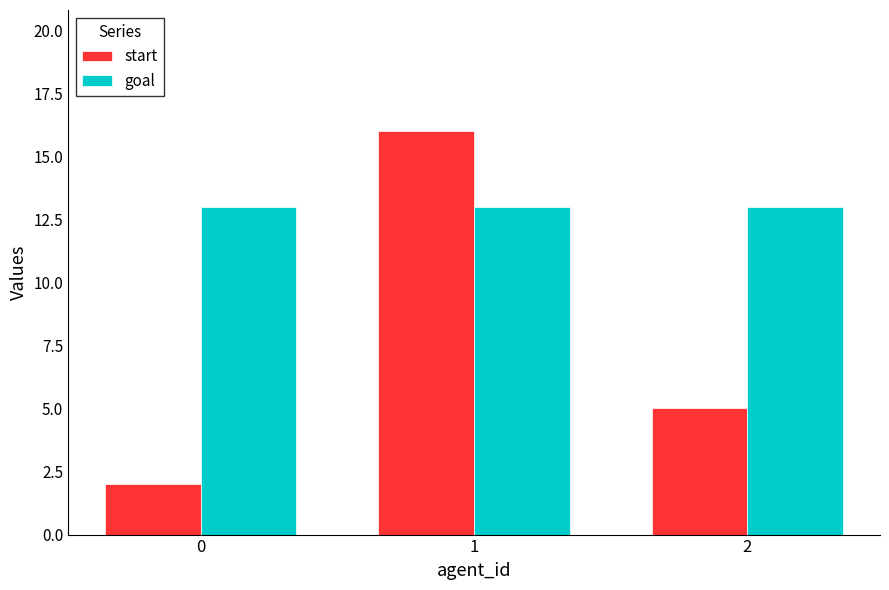

Are the bars grouped side by side (vs. stacked)?

Yes